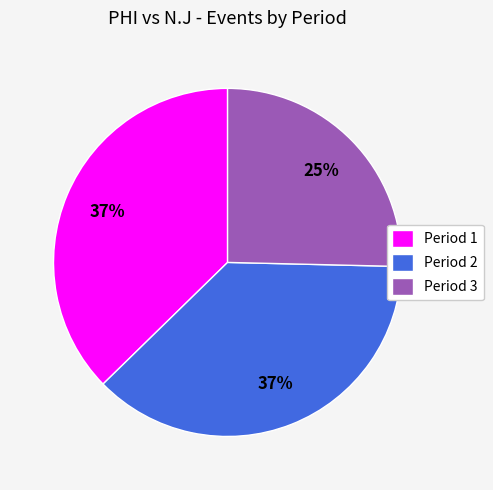

To the nearest percent, what percentage of the pie is Period 2?

37%